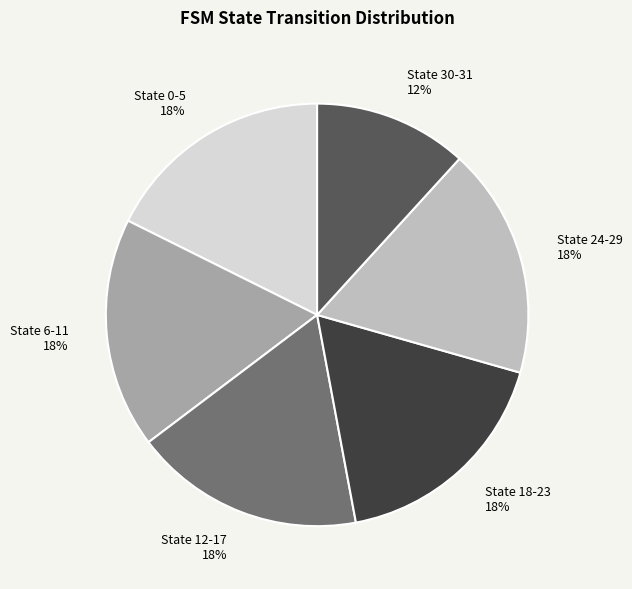

Count the number of slices in the pie.

6